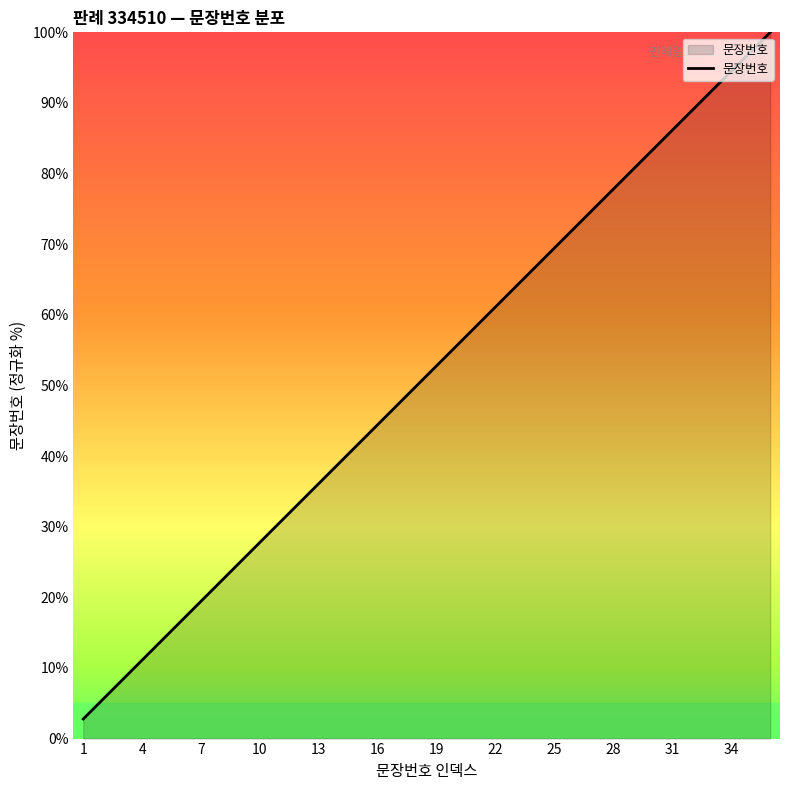

What is the maximum value shown in the chart?

100.0